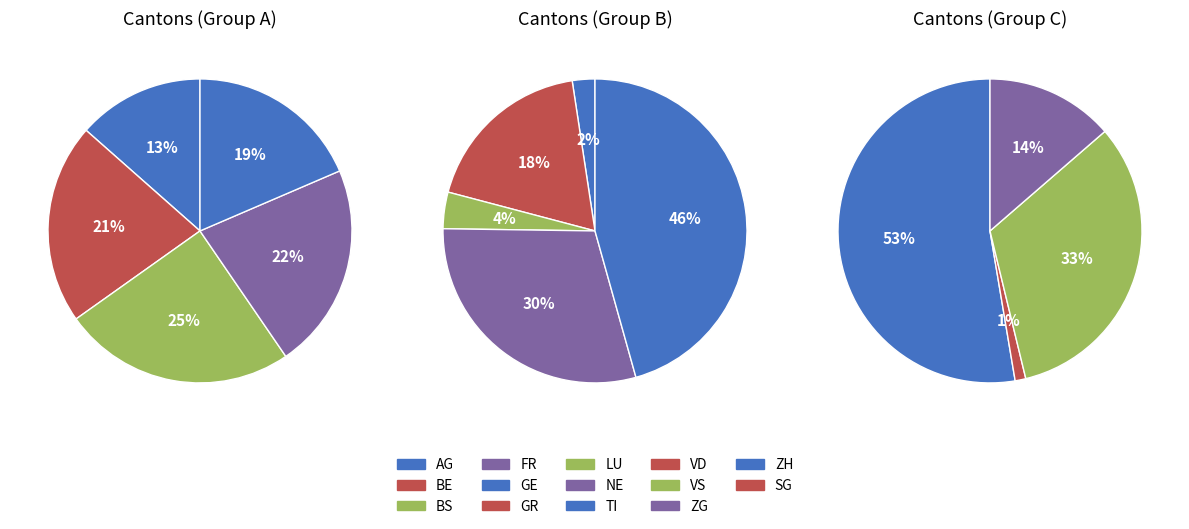

Which has a higher value, SG or GE?

SG